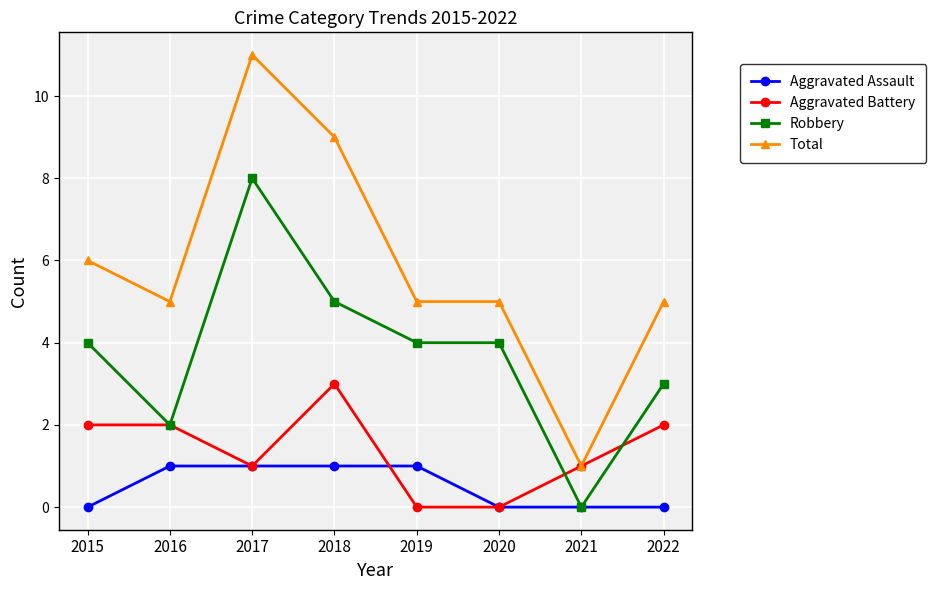

Where is the first local minimum for Total?

2016